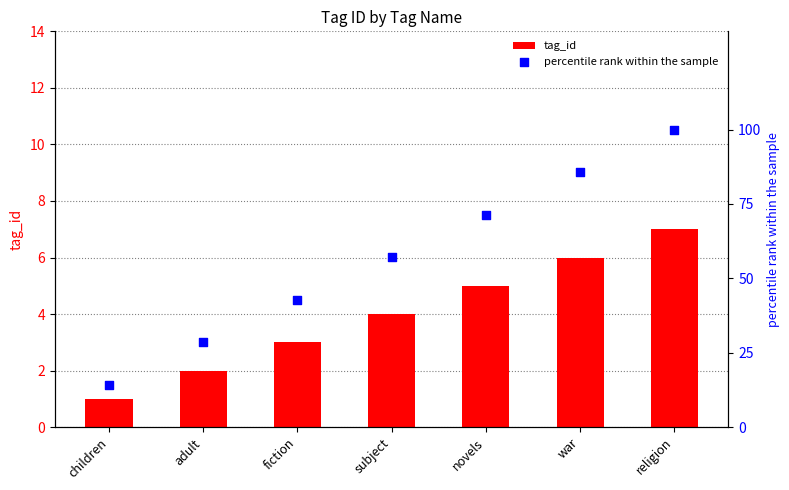

Which series reaches the maximum Y coordinate?

percentile rank within the sample